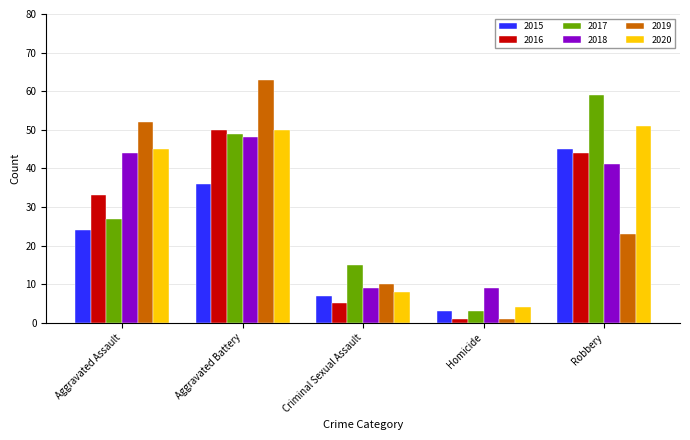

How many distinct data groups are displayed?

6